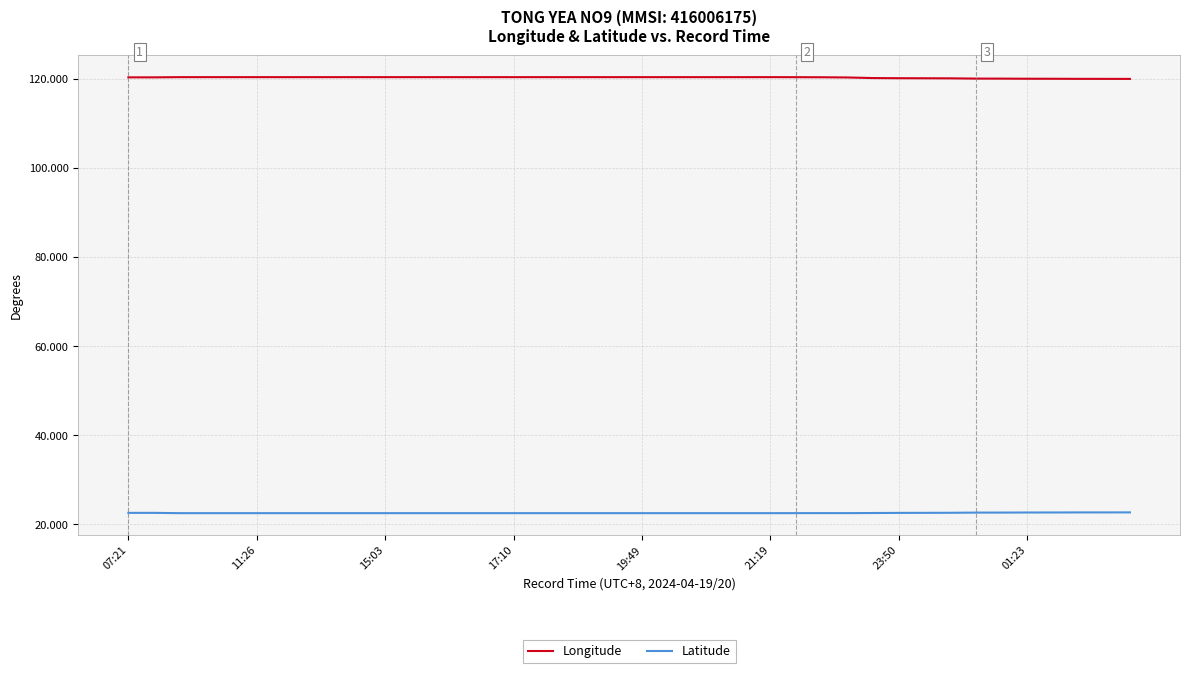

True or false: Longitude and Latitude intersect in this chart.

False